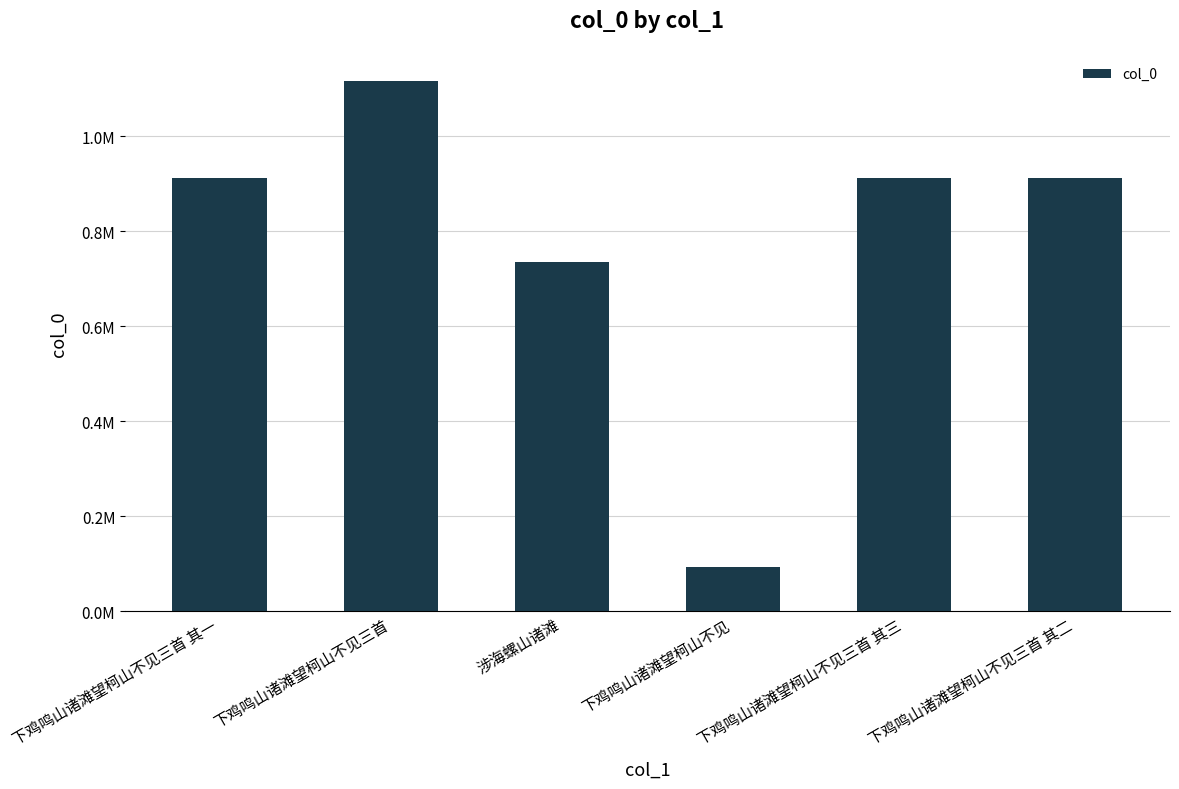

Reading left to right, list all the values displayed in this chart.

下鸡鸣山诸滩望柯山不见三首 其一=911933	下鸡鸣山诸滩望柯山不见三首=1115629	涉海螺山诸滩=734537	下鸡鸣山诸滩望柯山不见=94231	下鸡鸣山诸滩望柯山不见三首 其三=911931	下鸡鸣山诸滩望柯山不见三首 其二=911932